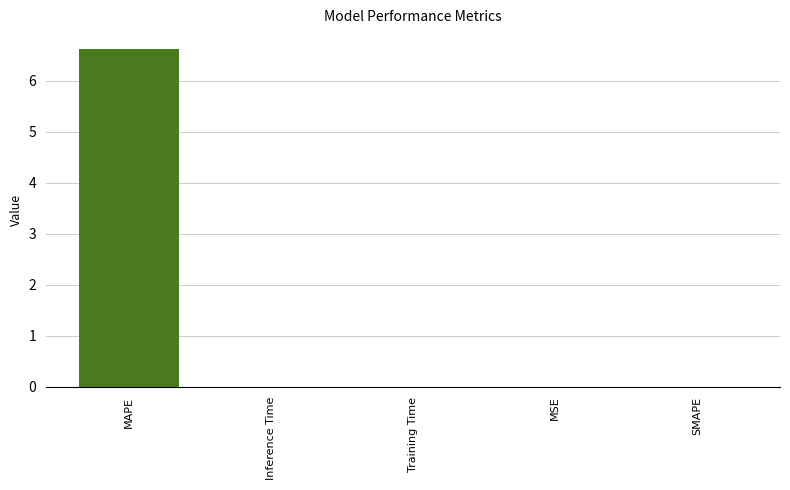

What is the maximum value shown in the chart?

6.6